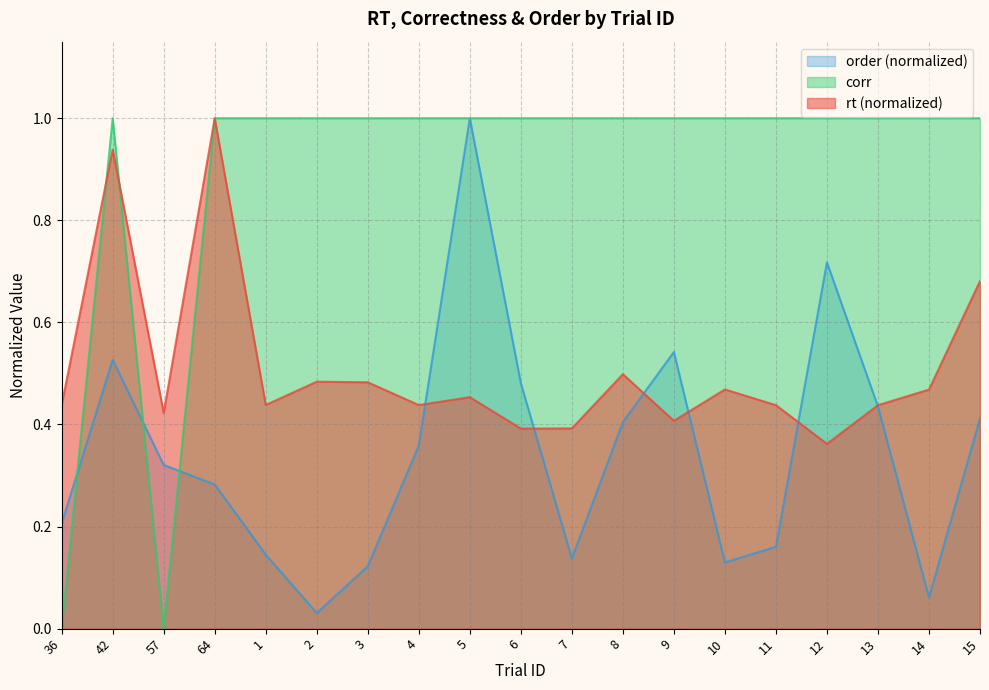

Which series has the widest spread of values?

corr